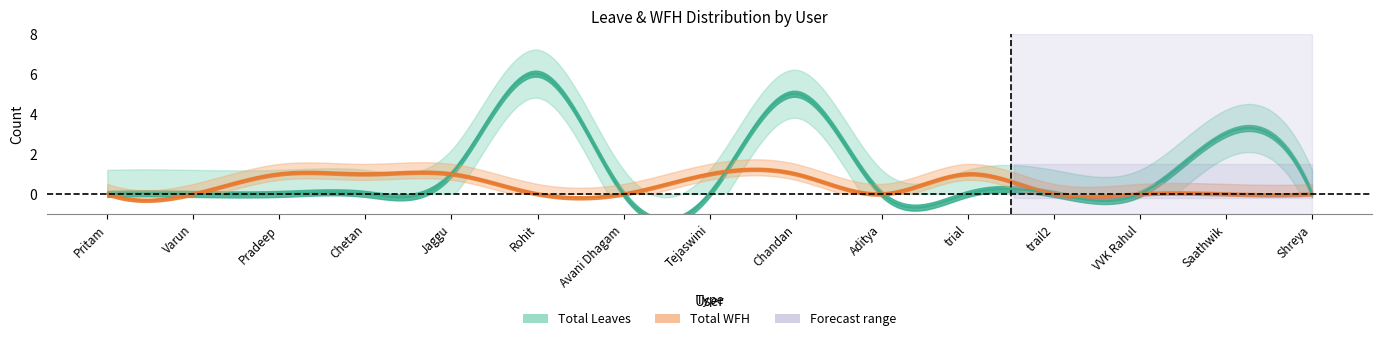

What position from the right is Chetan?

12